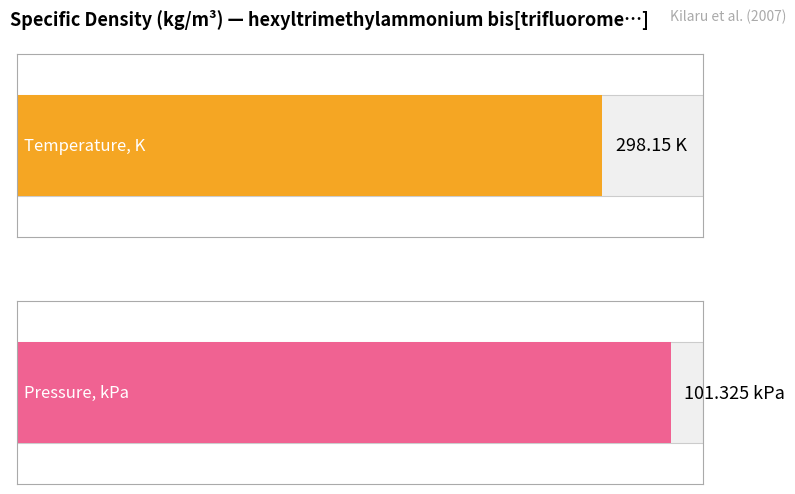

Which series has the largest total across all categories?

Temperature, K